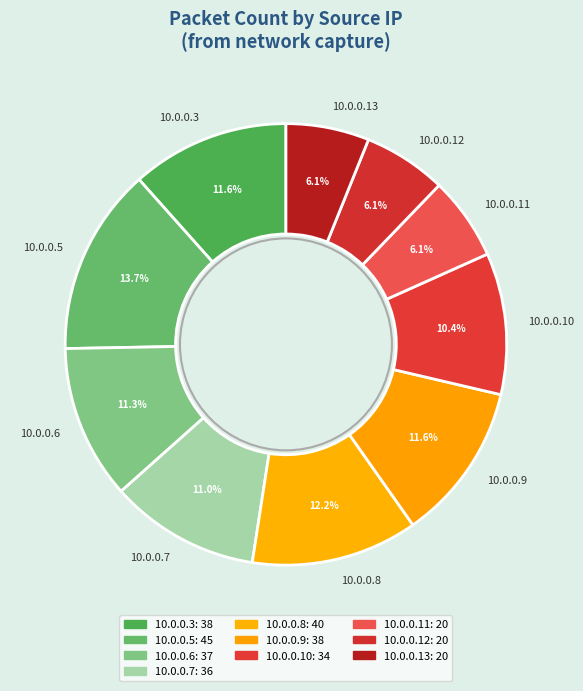

Which slice is the largest?

10.0.0.5